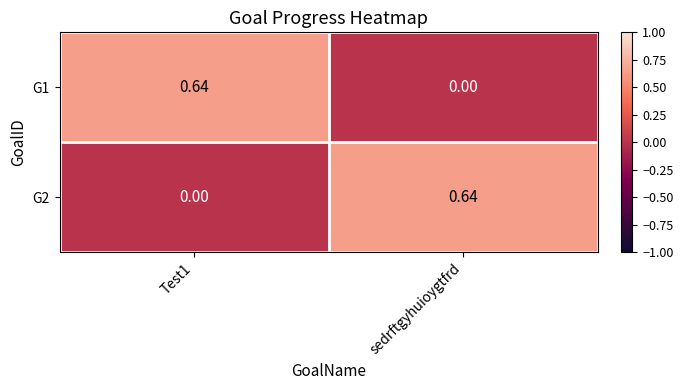

At which label does G1 reach its minimum?

sedrftgyhuioygtfrd